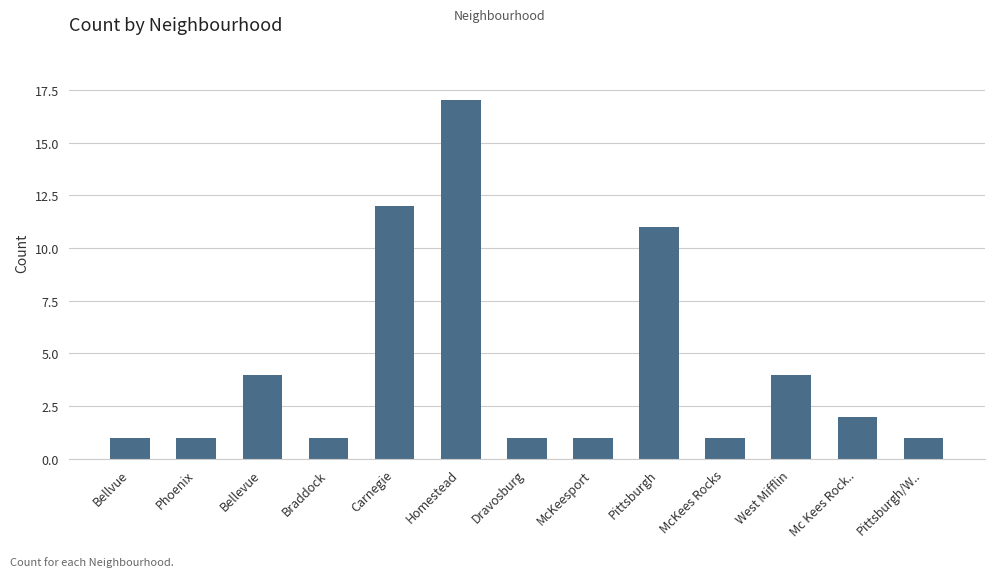

What is the label of the 12th bar from the left?

Mc Kees Rock..